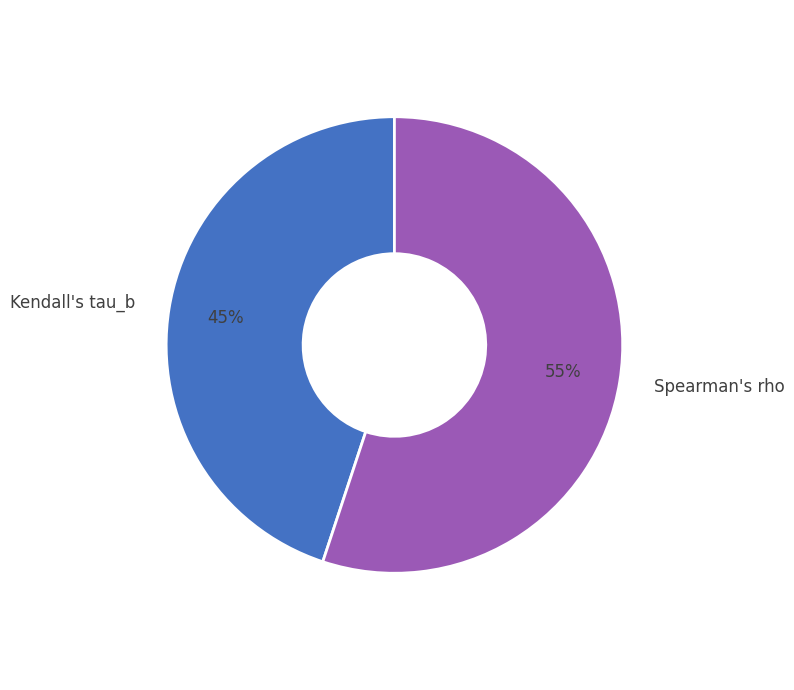

Does Spearman's rho account for over 50% of the chart?

Yes